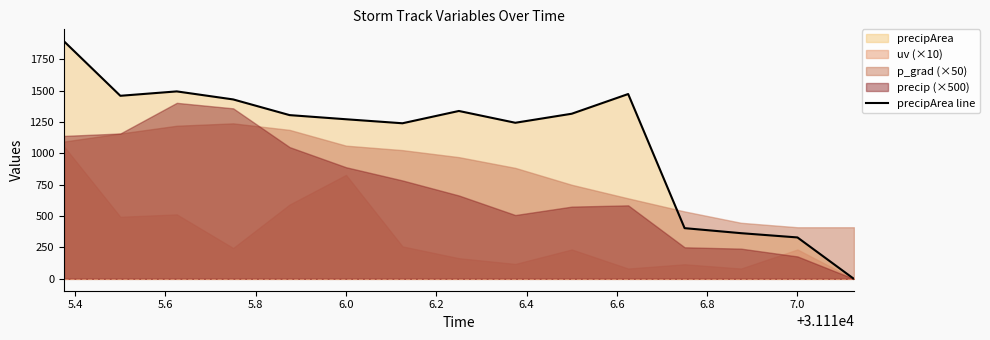

What is the maximum value shown in the chart?

1894